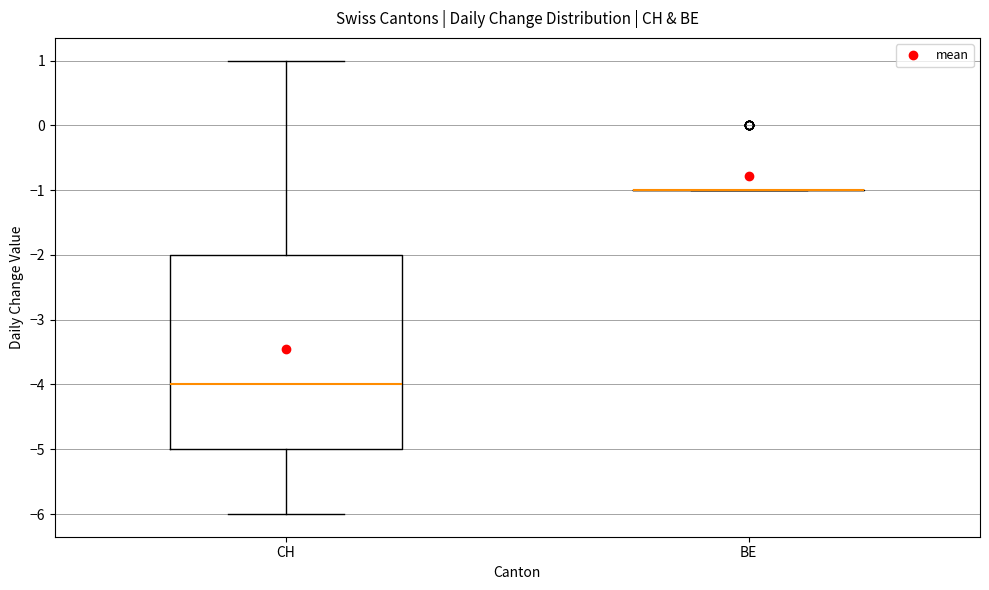

Reading left to right, transcribe this box plot: for each box, give where its median line is, the range the box spans, and where its two whiskers end, as read against the y-axis. The values are not printed on the chart, so give them approximately, as read against the axis.

CH: median -4, box -5 to -2, whiskers -6 to 1
BE: box collapsed to a line at -1, whiskers -1 to -1